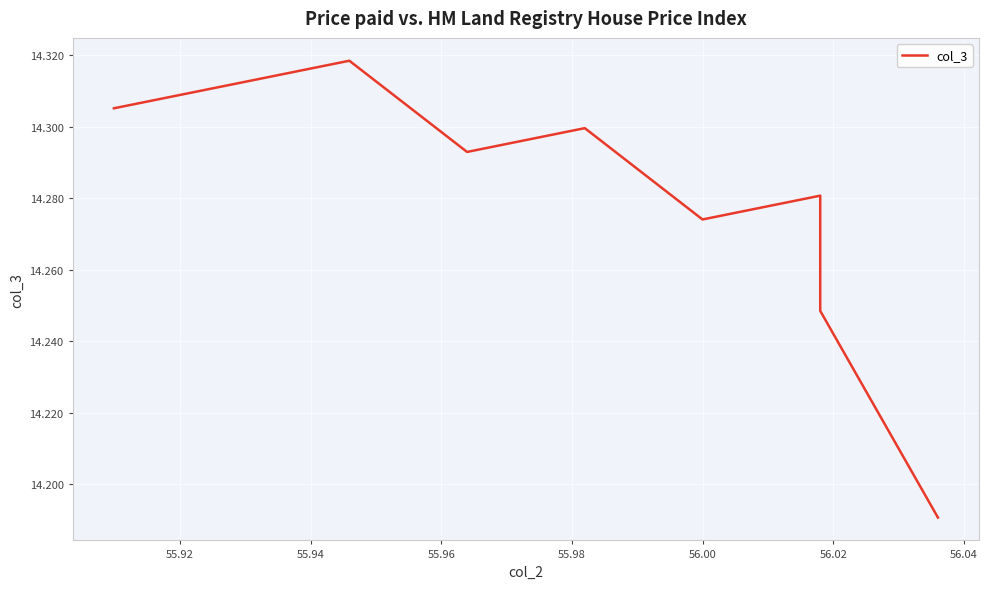

True or false: the data shows 5.9 at 12.

False